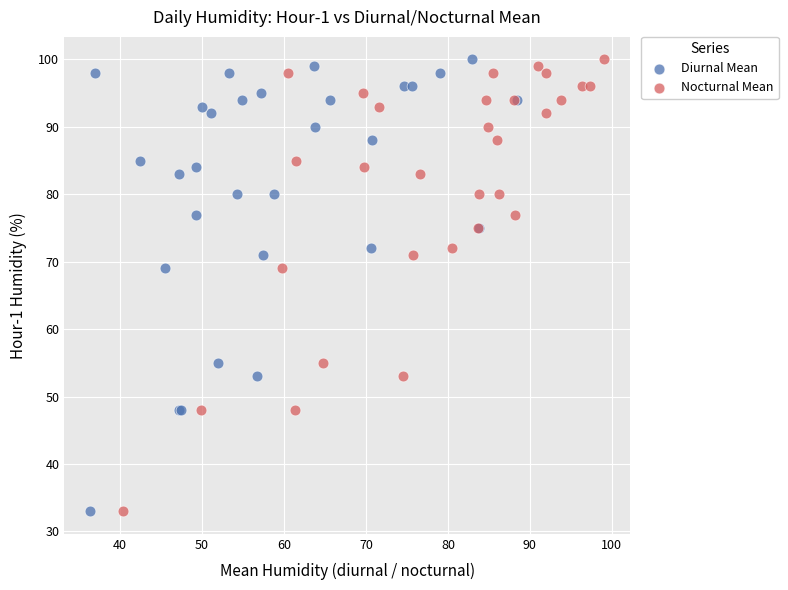

What are all the series names shown in the legend?

Diurnal Mean, Nocturnal Mean